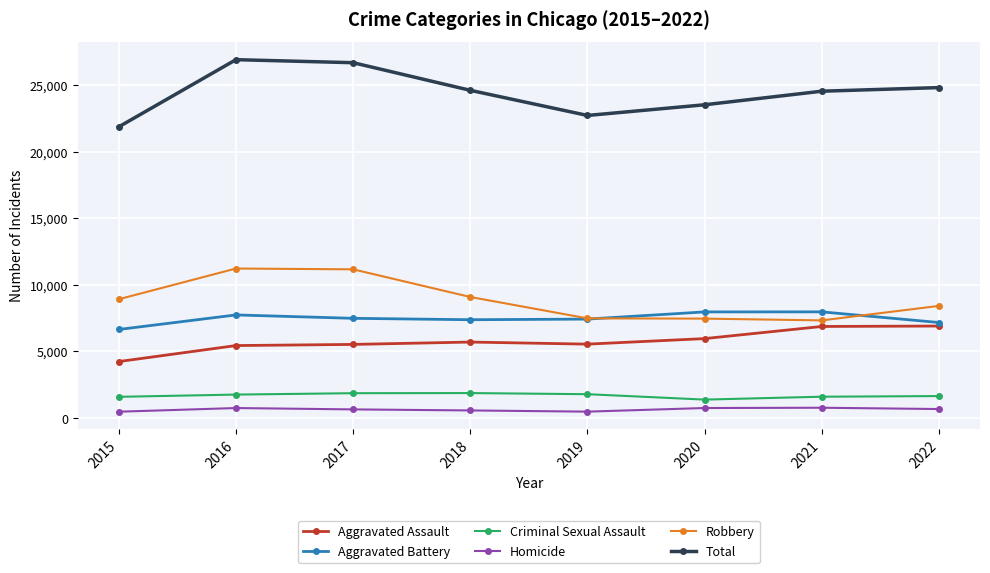

True or false: Homicide and Aggravated Assault cross at least once.

False